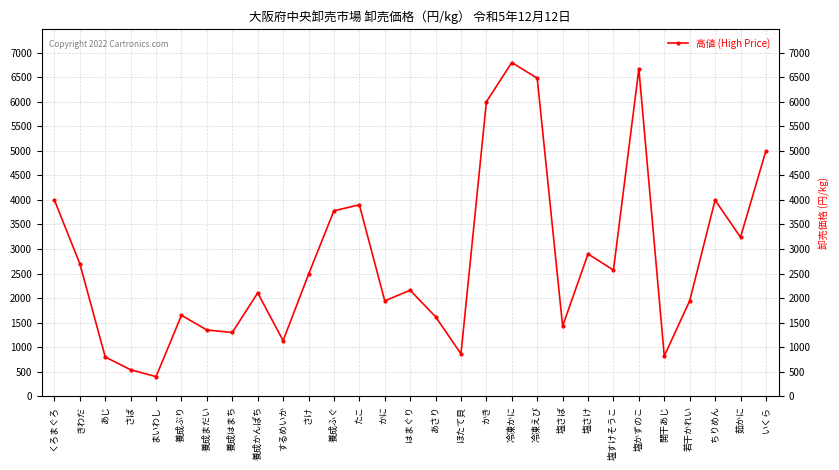

How many data points does each series have?

29